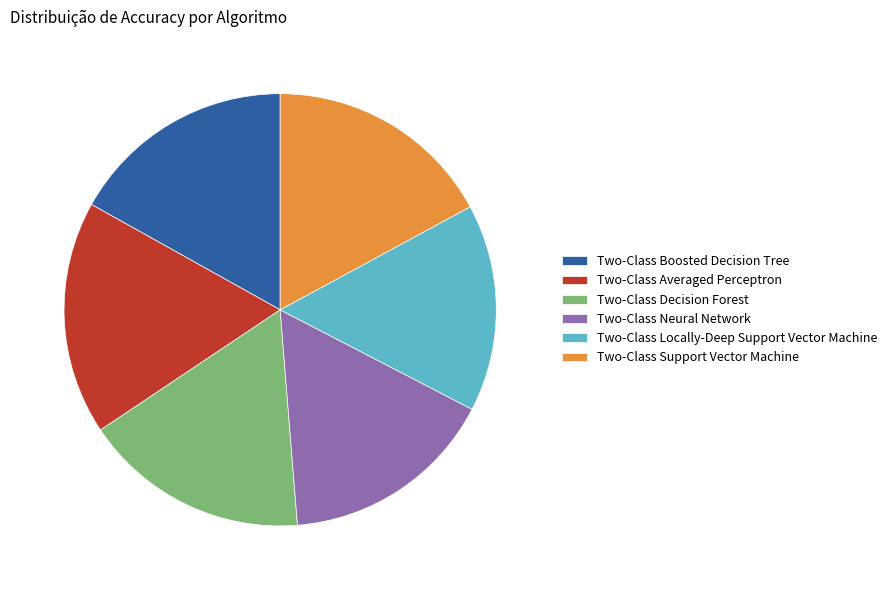

True or false: Two-Class Support Vector Machine accounts for 3% of the total.

False